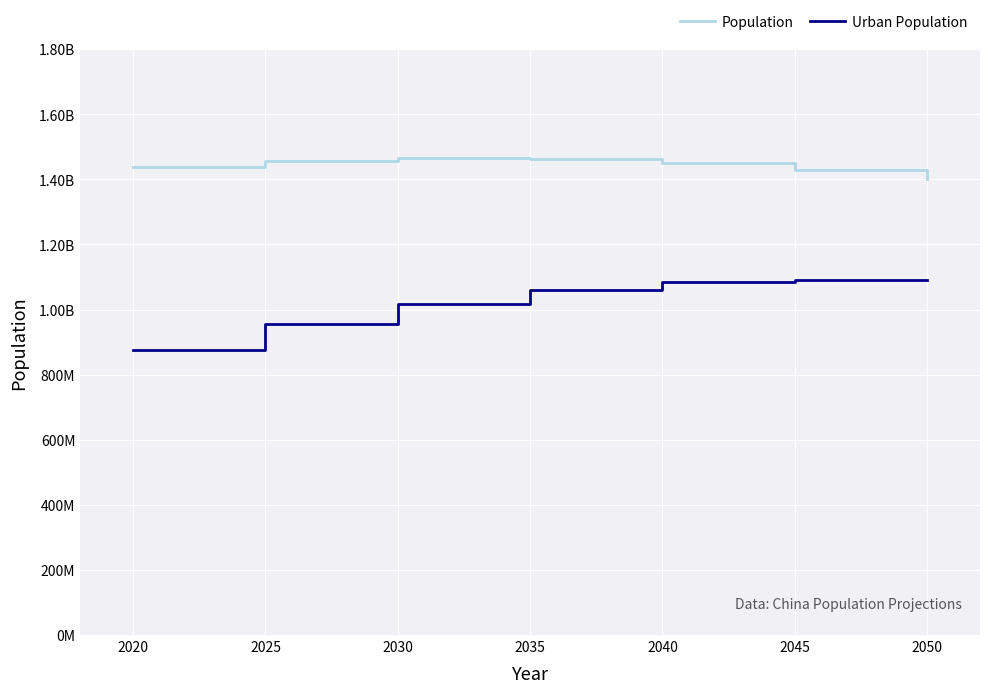

True or false: Urban Population and Population cross at least once.

False